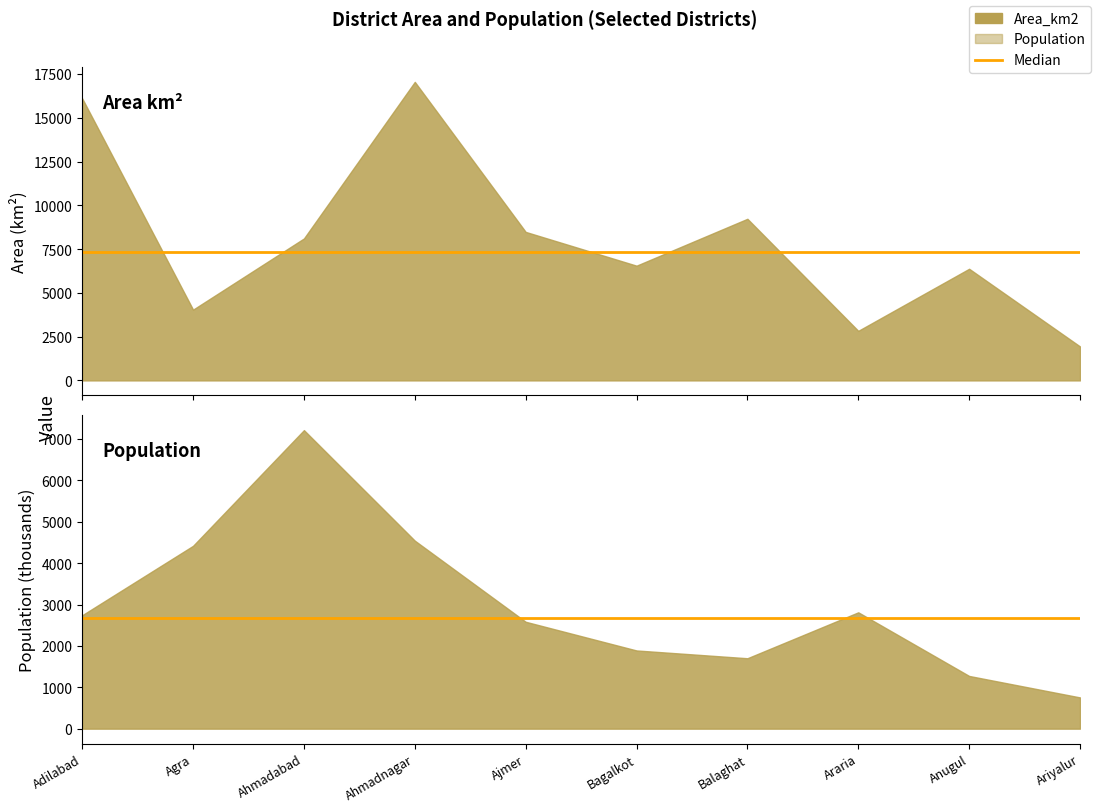

Which series has the largest range (max minus min)?

Median Area